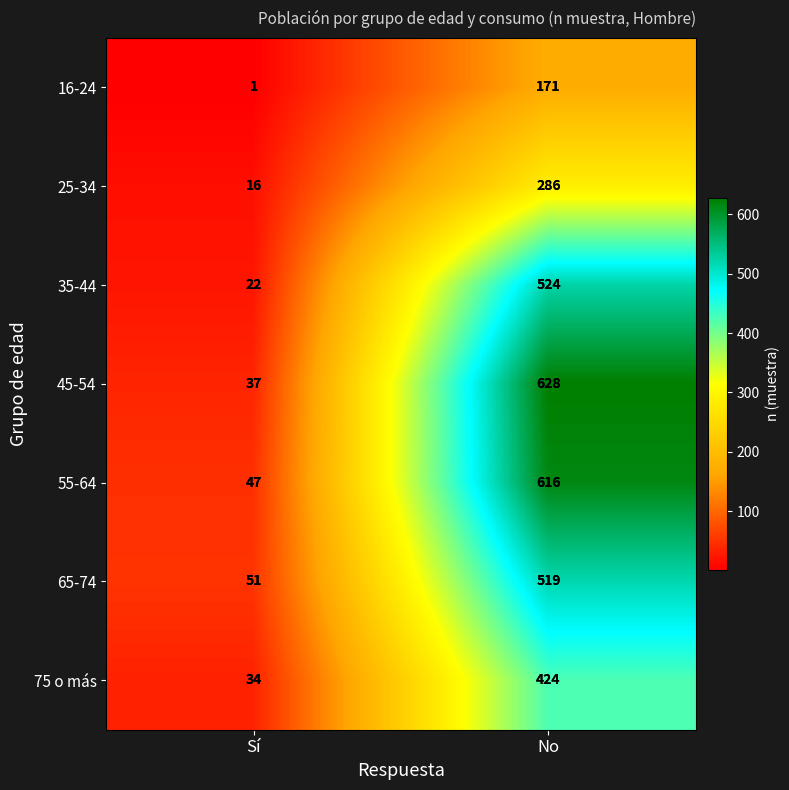

How many distinct data groups are displayed?

7